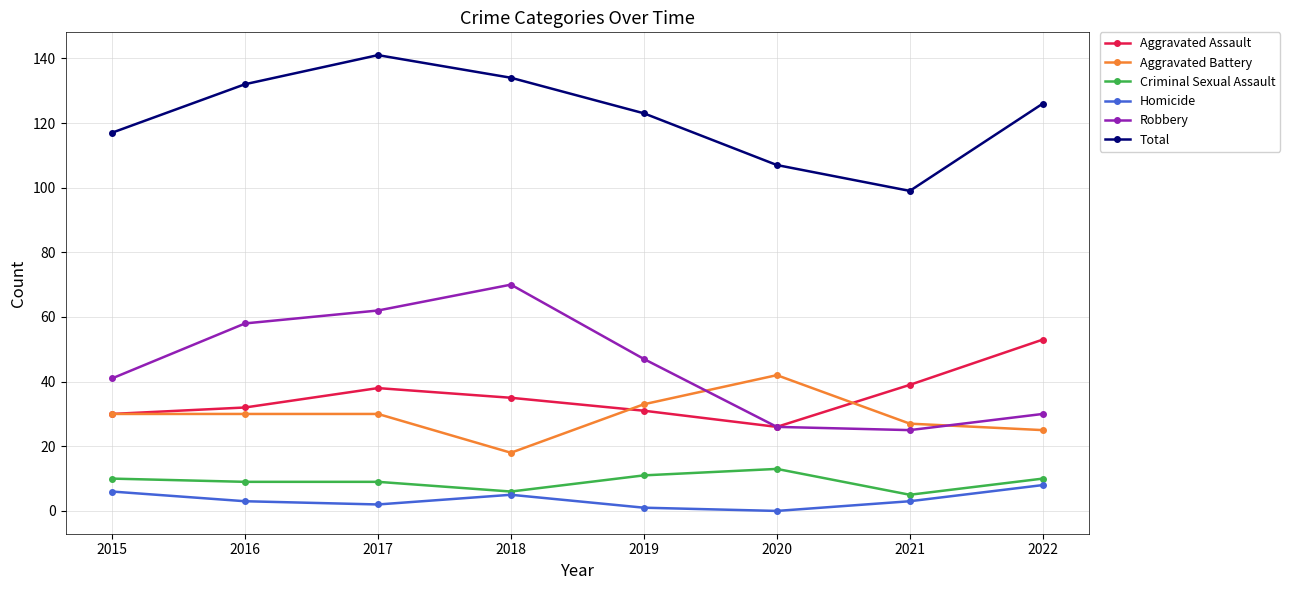

At how many categories does at least one series exceed 112?

6